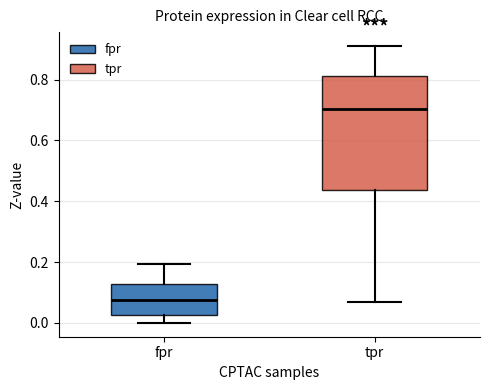

Where does the upper whisker of the box for fpr end on the y-axis? The values are not printed on the chart, so give them approximately, as read against the axis.

0.20